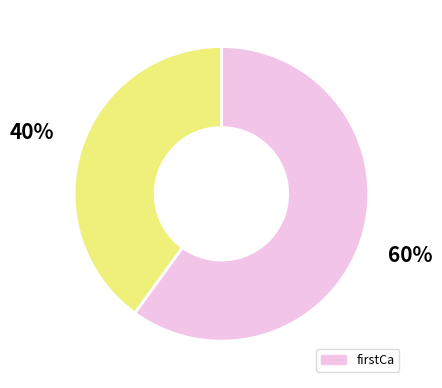

Is there any slice that represents more than half of the pie?

Yes